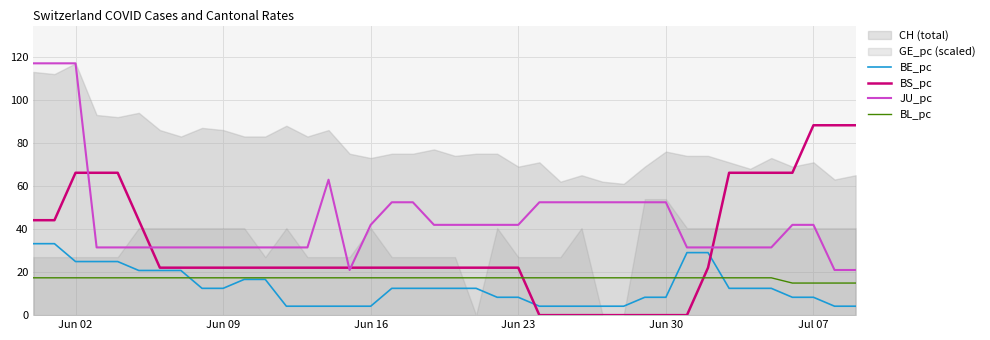

True or false: JU_pc and BL_pc intersect in this chart.

False